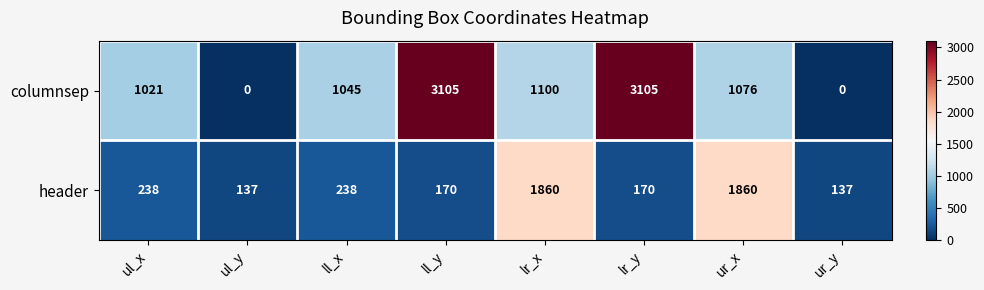

Which series has the widest spread of values?

columnsep